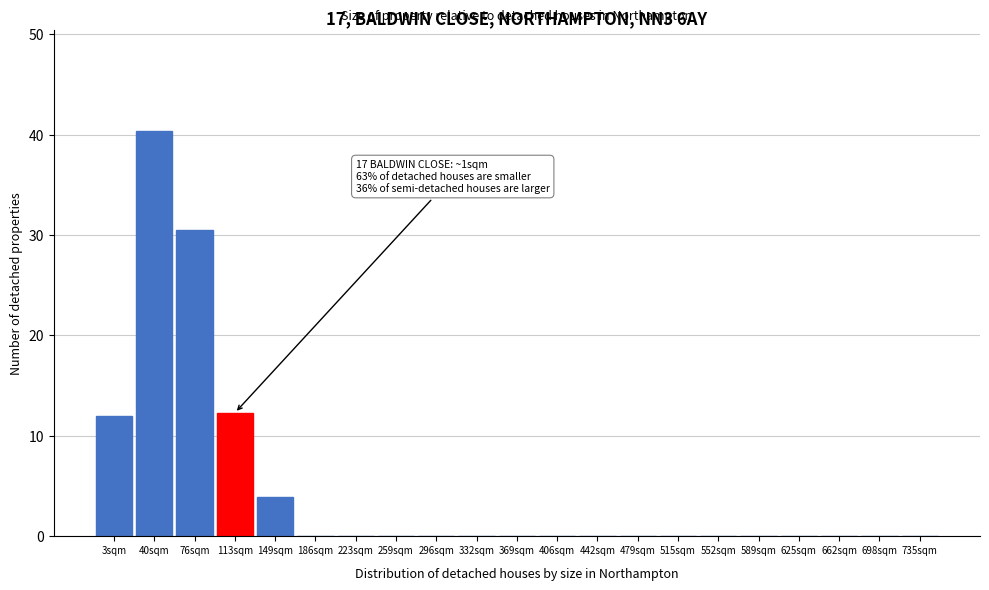

Reading left to right, transcribe all the data shown in this chart.

3sqm=12.0	40sqm=40.4	76sqm=30.5	113sqm=12.3	149sqm=3.9	186sqm=0.0	223sqm=0.0	259sqm=0.0	296sqm=0.0	332sqm=0.0	369sqm=0.0	406sqm=0.0	442sqm=0.0	479sqm=0.0	515sqm=0.0	552sqm=0.0	589sqm=0.0	625sqm=0.0	662sqm=0.0	698sqm=0.0	735sqm=0.0